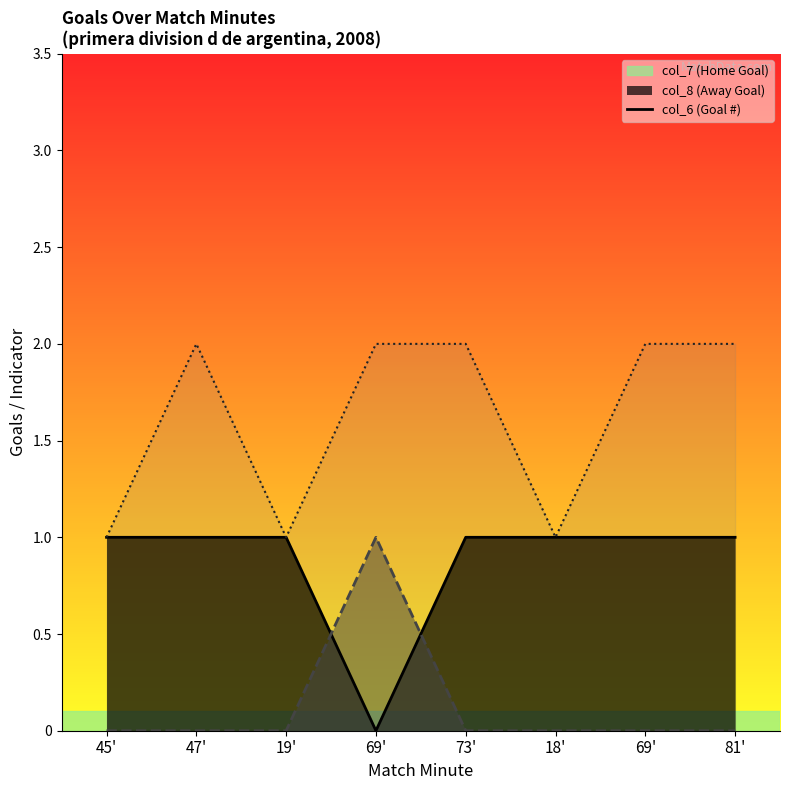

What is the difference between the maximum and second lowest values?

1